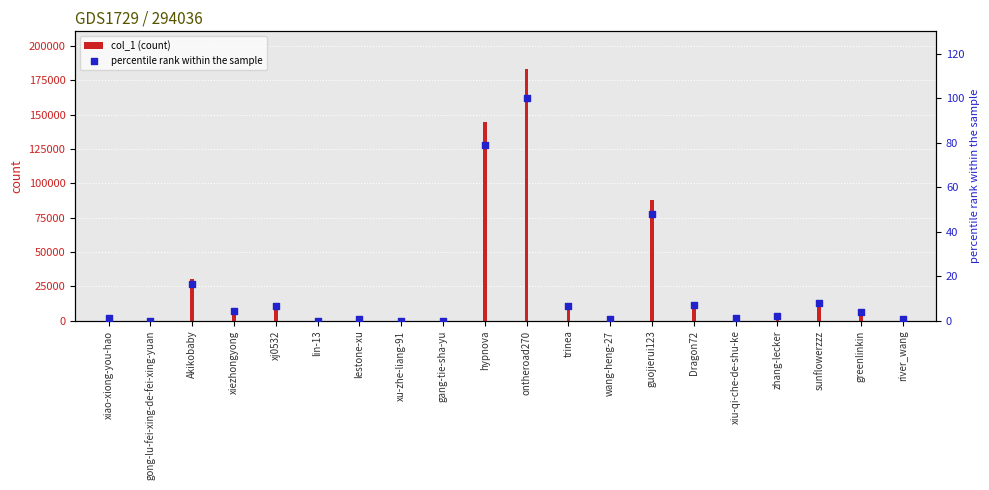

Which series has the largest total across all categories?

col_1 (count)